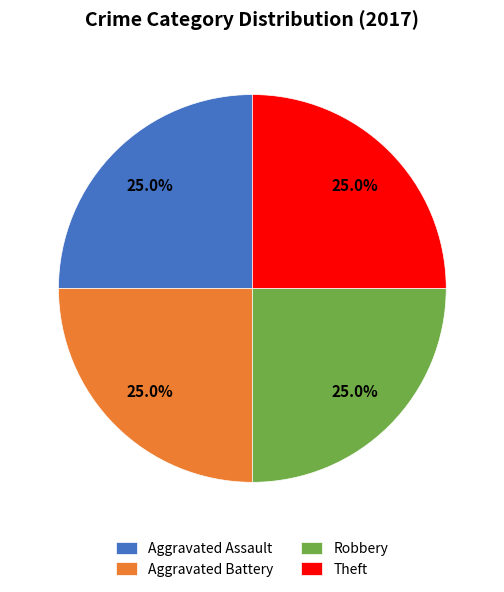

Is there any slice that represents more than half of the pie?

No